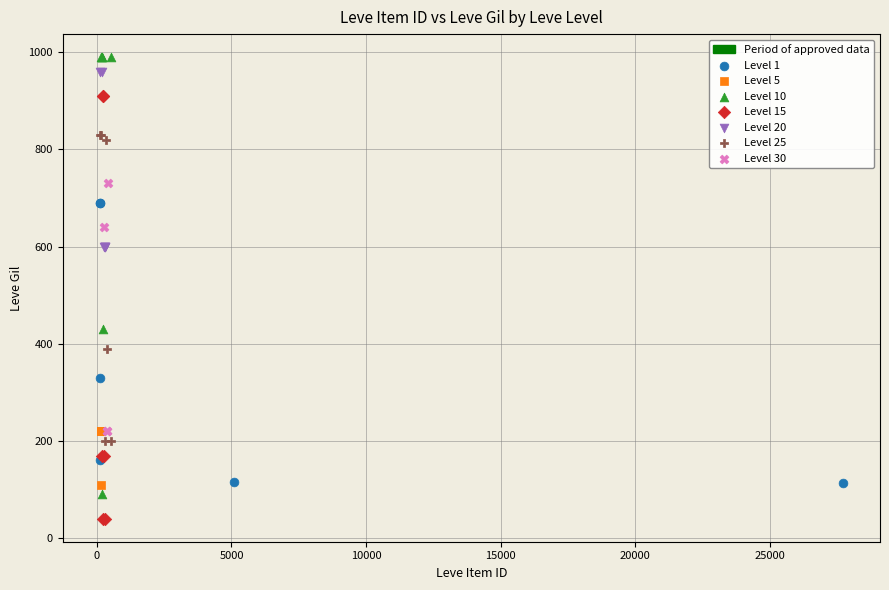

Which series contains the lowest Y value?

Level 15